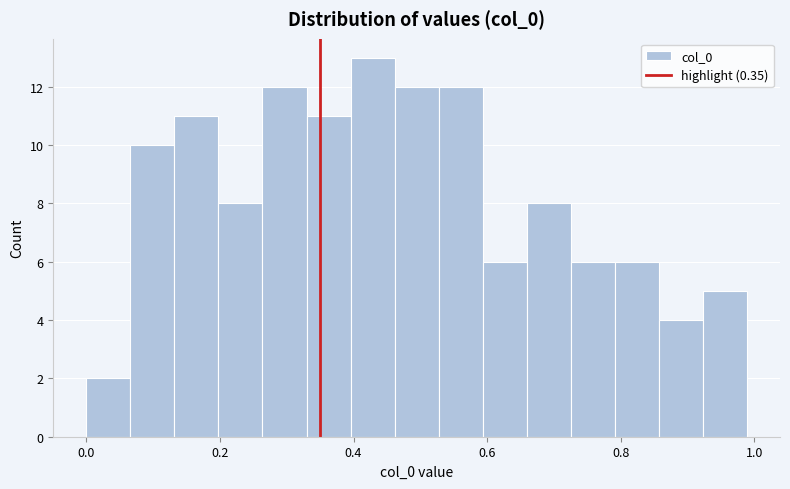

Read against the x-axis, roughly where is the centre of the tallest bar?

0.42